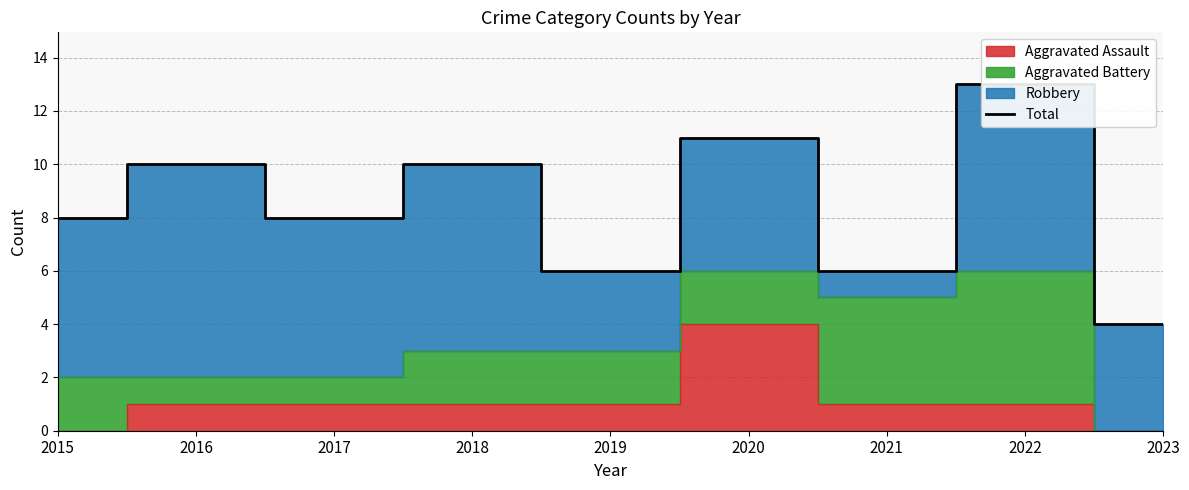

What is the greatest value displayed?

13